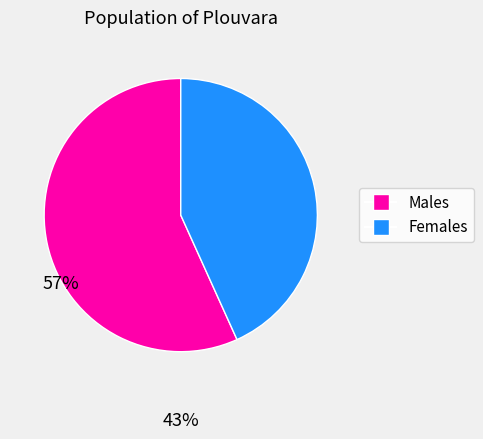

Does Females account for over 50% of the chart?

No